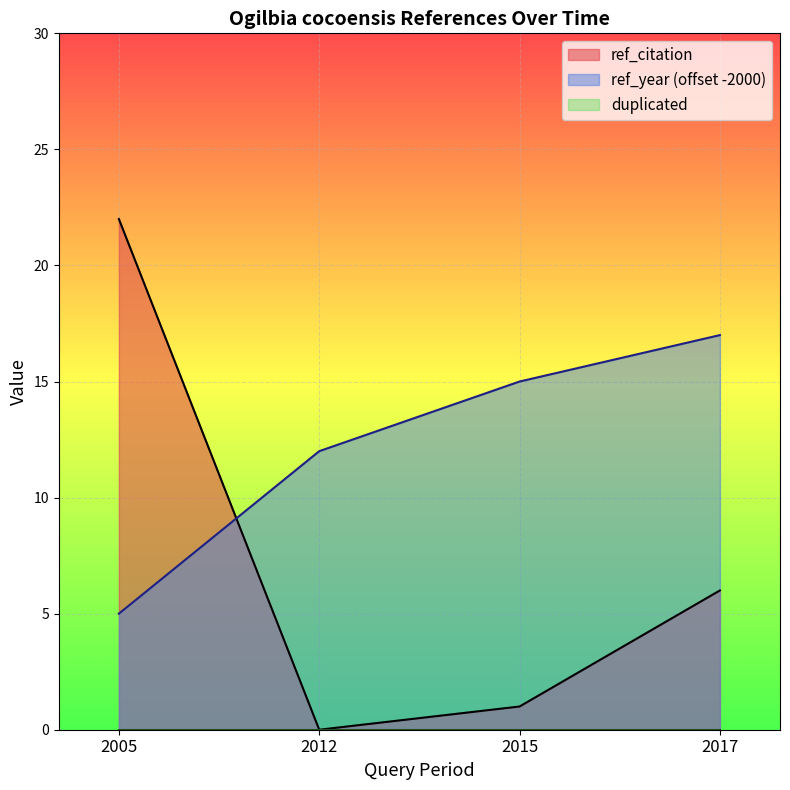

List the labels in order of ref_citation value, largest first.

2005, 2017, 2015, 2012